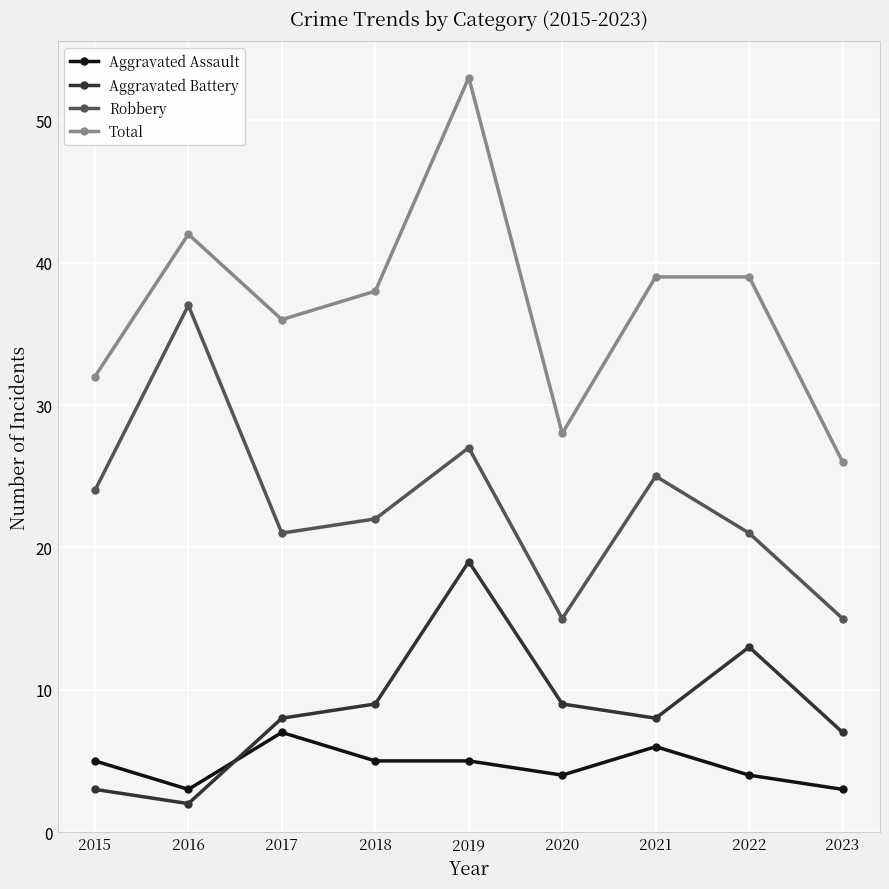

True or false: Aggravated Battery has a value of 2 at 2020.

False